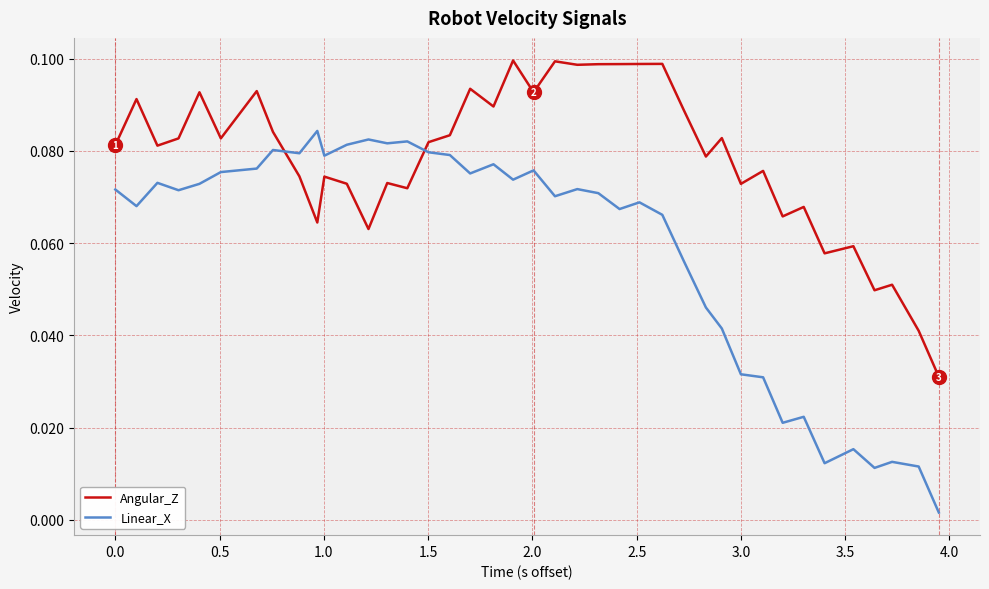

After their last crossing, which series has the higher values: Linear_X or Angular_Z?

Angular_Z